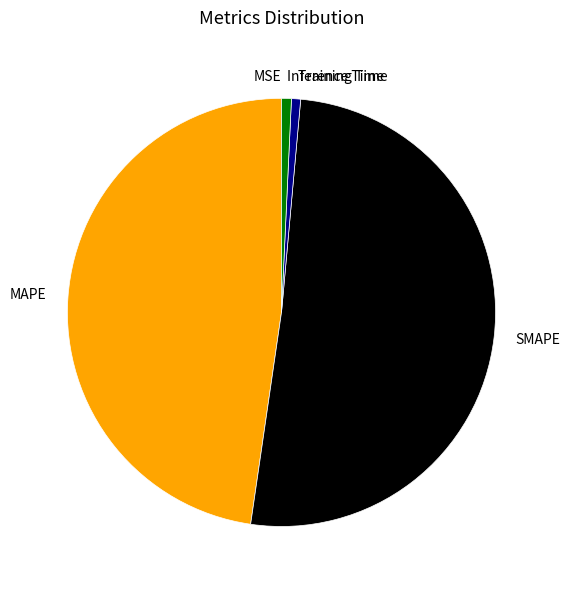

Is there any slice that represents more than half of the pie?

Yes